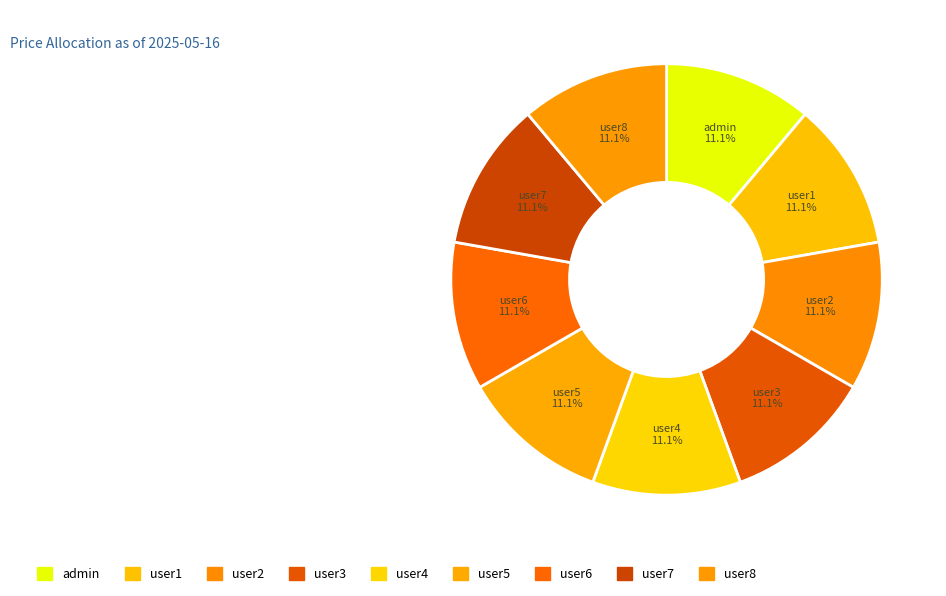

How many slices are in this pie chart?

9